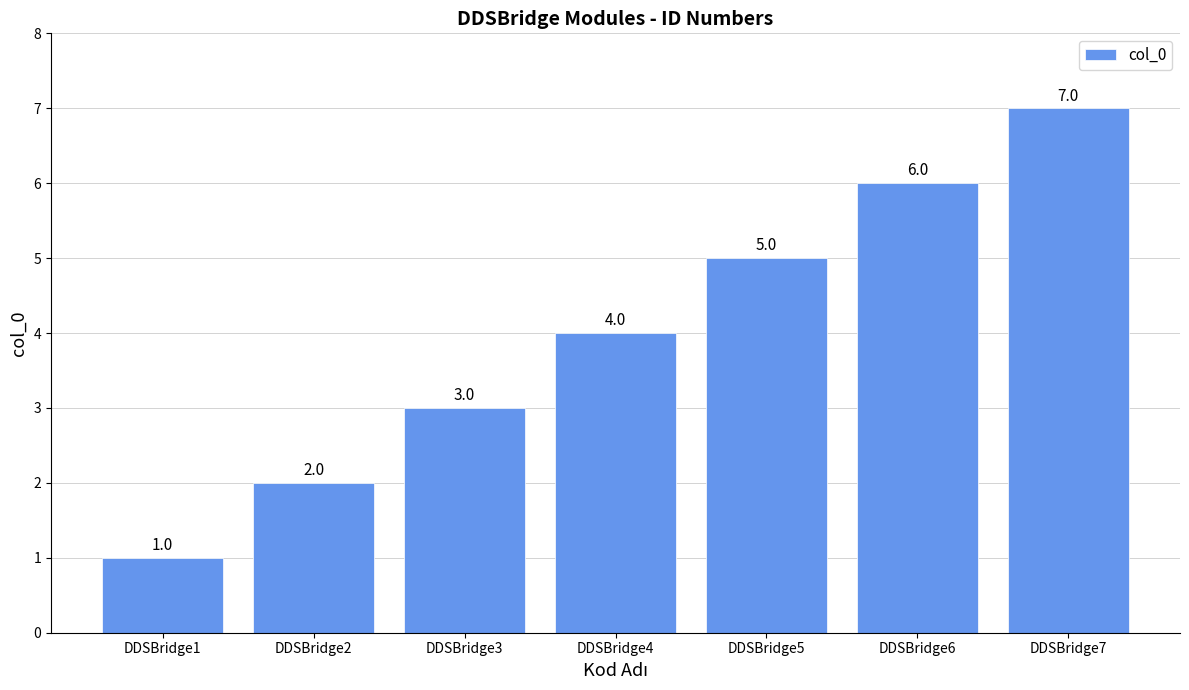

What is the difference between the values at DDSBridge1 and DDSBridge3?

2